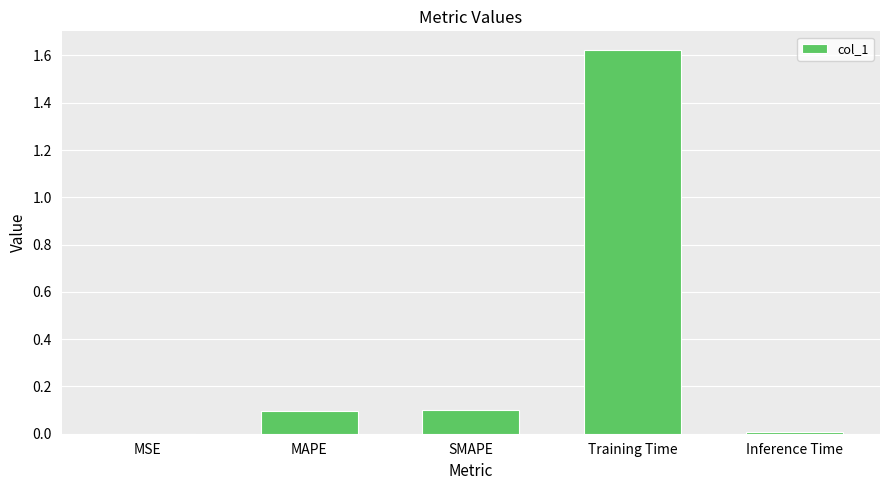

Are the bars horizontal?

No